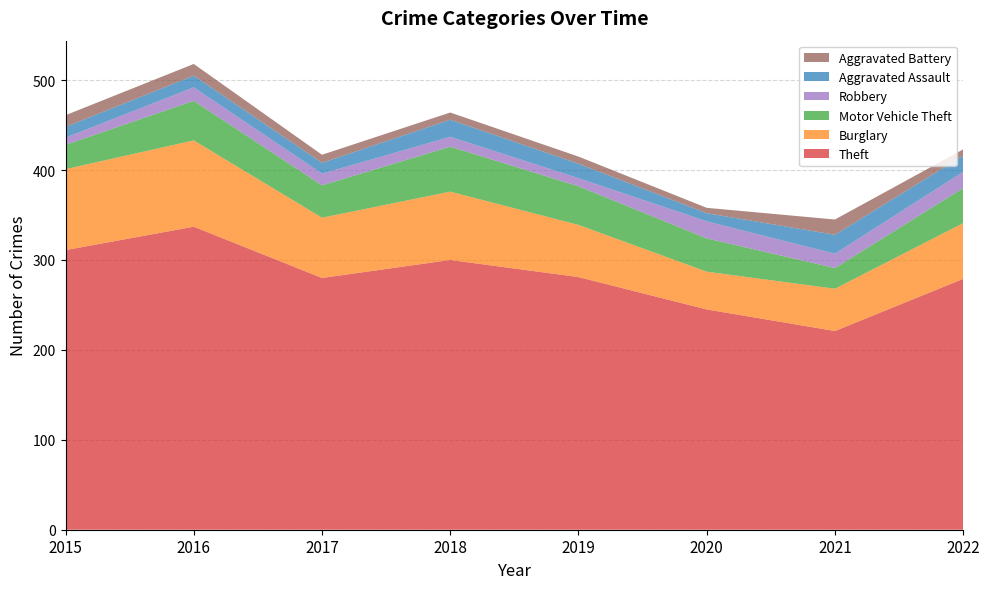

Reading left to right, list all the values displayed in this chart.

Theft: 2015=311	2016=337	2017=280	2018=300	2019=281	2020=245	2021=221	2022=279
Burglary: 2015=90	2016=96	2017=67	2018=76	2019=58	2020=42	2021=47	2022=62
Motor Vehicle Theft: 2015=27	2016=44	2017=36	2018=50	2019=43	2020=37	2021=23	2022=39
Robbery: 2015=8	2016=15	2017=13	2018=11	2019=9	2020=19	2021=16	2022=18
Aggravated Assault: 2015=12	2016=13	2017=12	2018=19	2019=16	2020=9	2021=21	2022=18
Aggravated Battery: 2015=13	2016=13	2017=9	2018=8	2019=8	2020=6	2021=17	2022=7